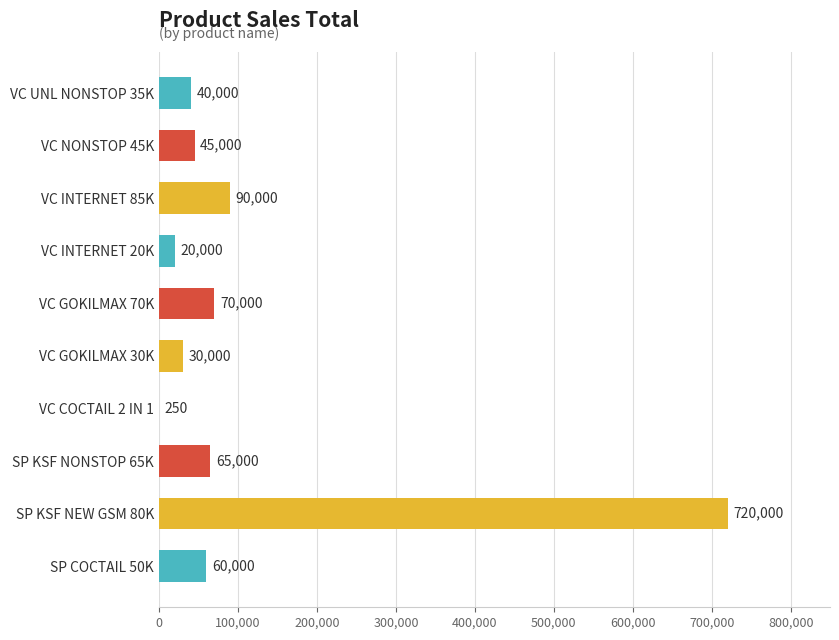

Between VC GOKILMAX 30K and VC INTERNET 85K, which is larger?

VC INTERNET 85K